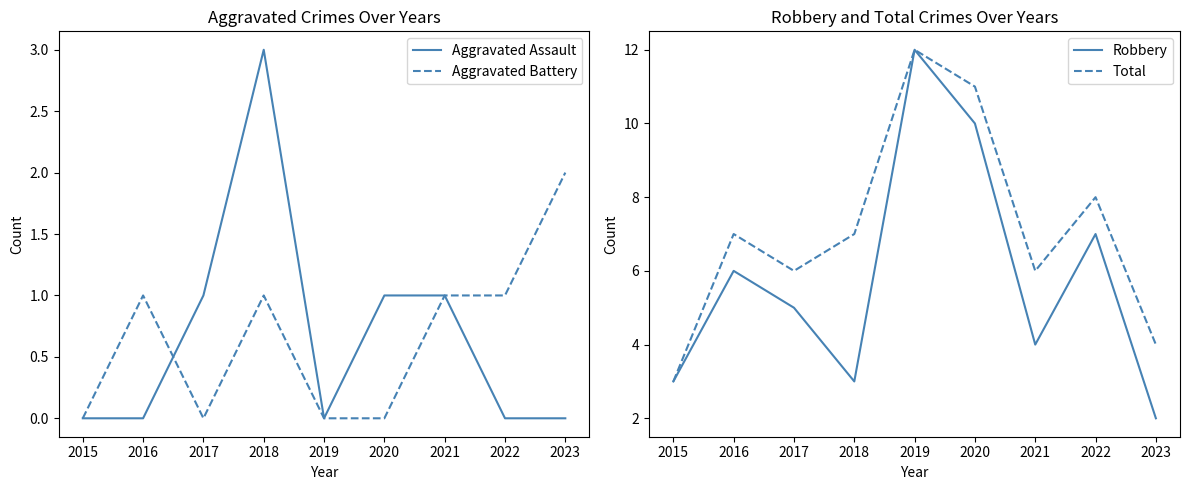

Is the value of Aggravated Battery at 2015 greater than the value of Aggravated Assault at 2023?

No